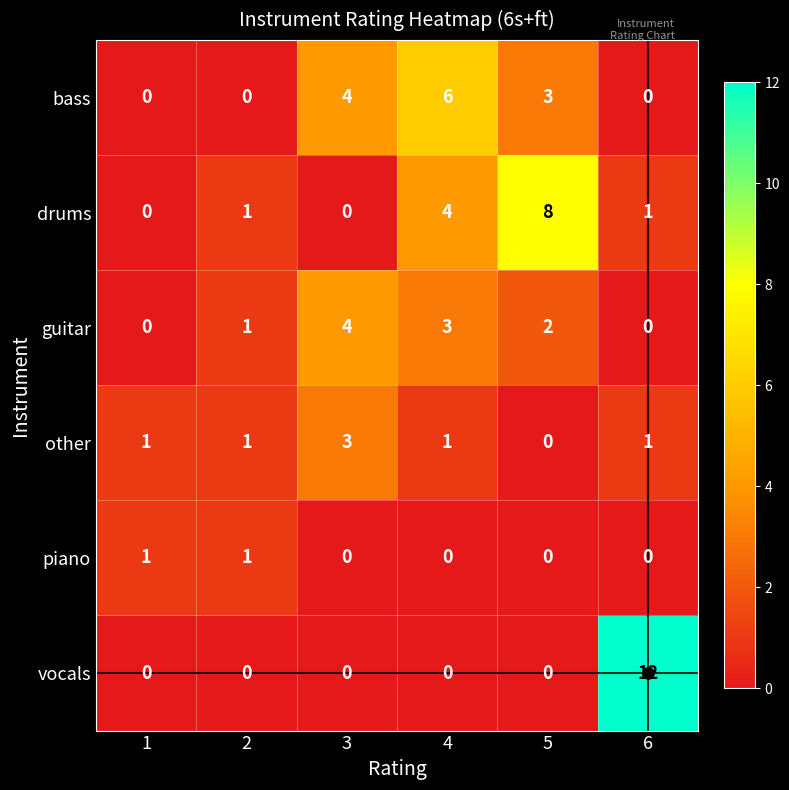

Which series has the widest spread of values?

vocals